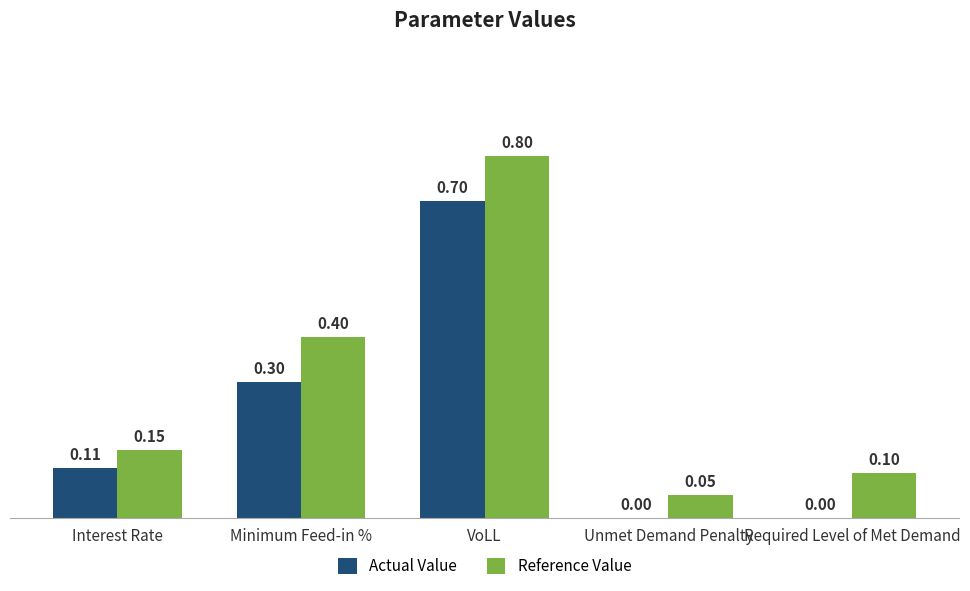

What is the total value across all series at Interest Rate?

0.3